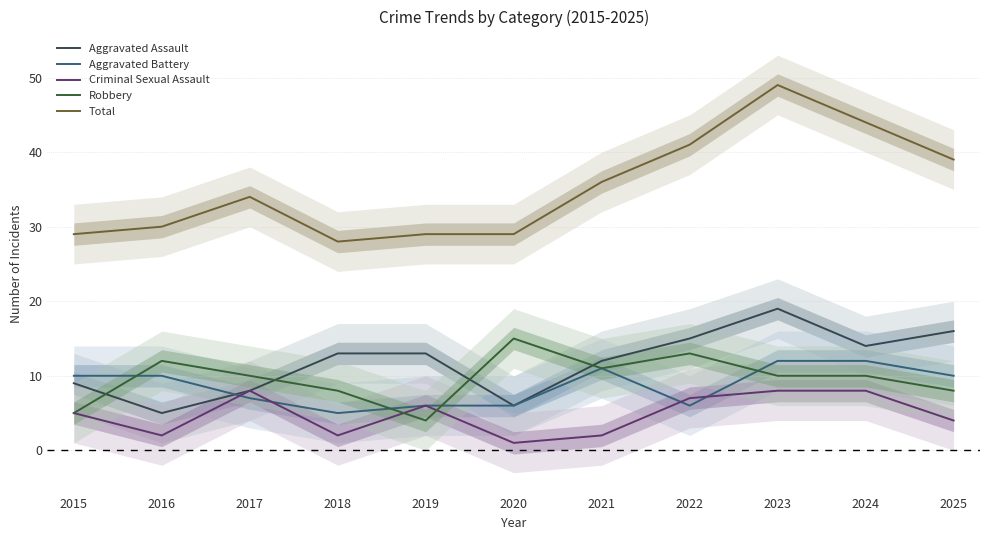

Rank the series by their maximum value, from lowest to highest.

Criminal Sexual Assault, Aggravated Battery, Robbery, Aggravated Assault, Total